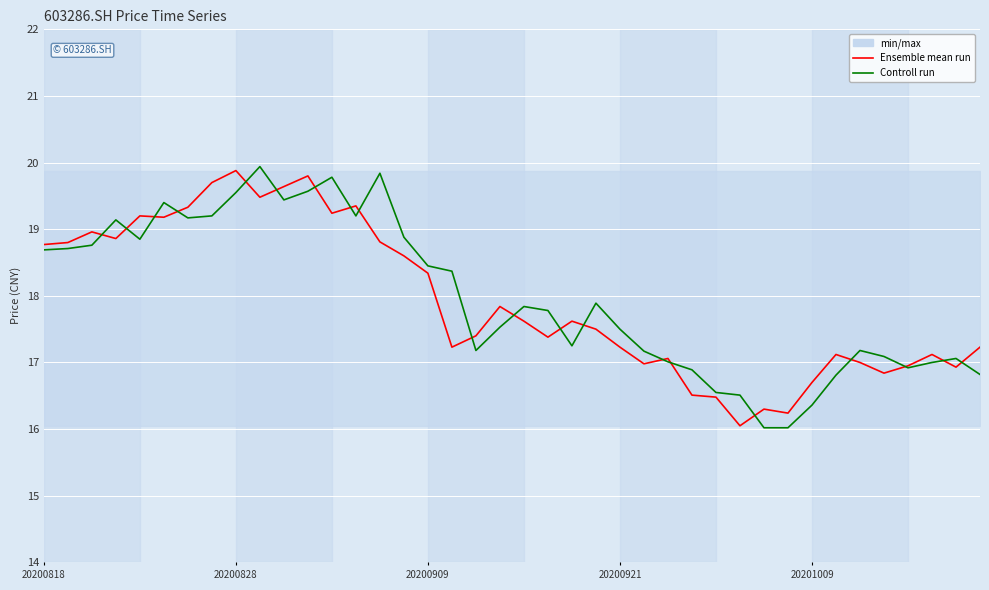

What is the difference between the maximum and second lowest values in the Ensemble mean run series?

3.6